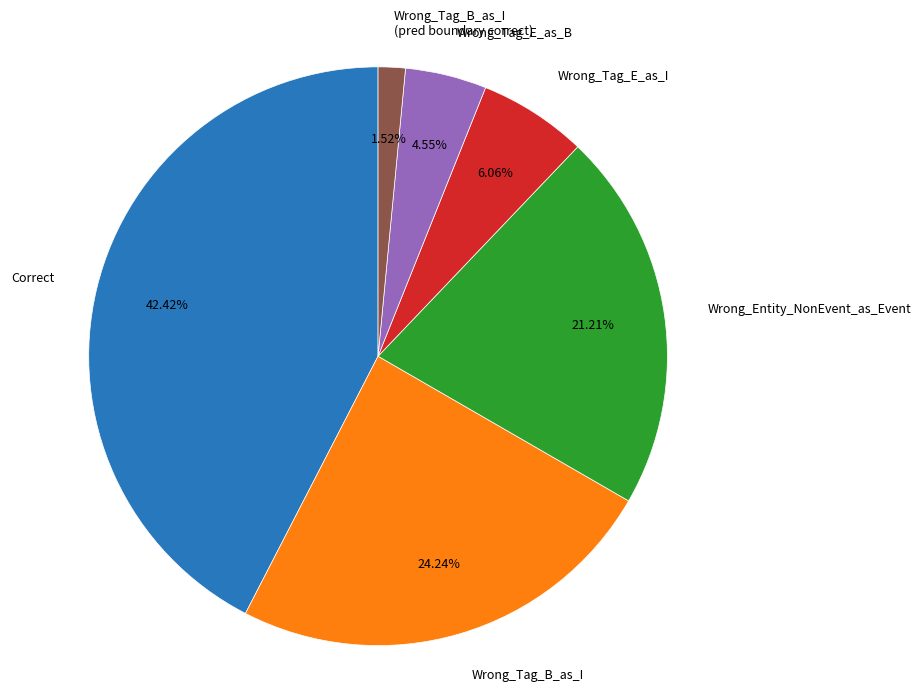

What percentage is the Wrong_Tag_B_as_I slice, to the nearest percent?

24%